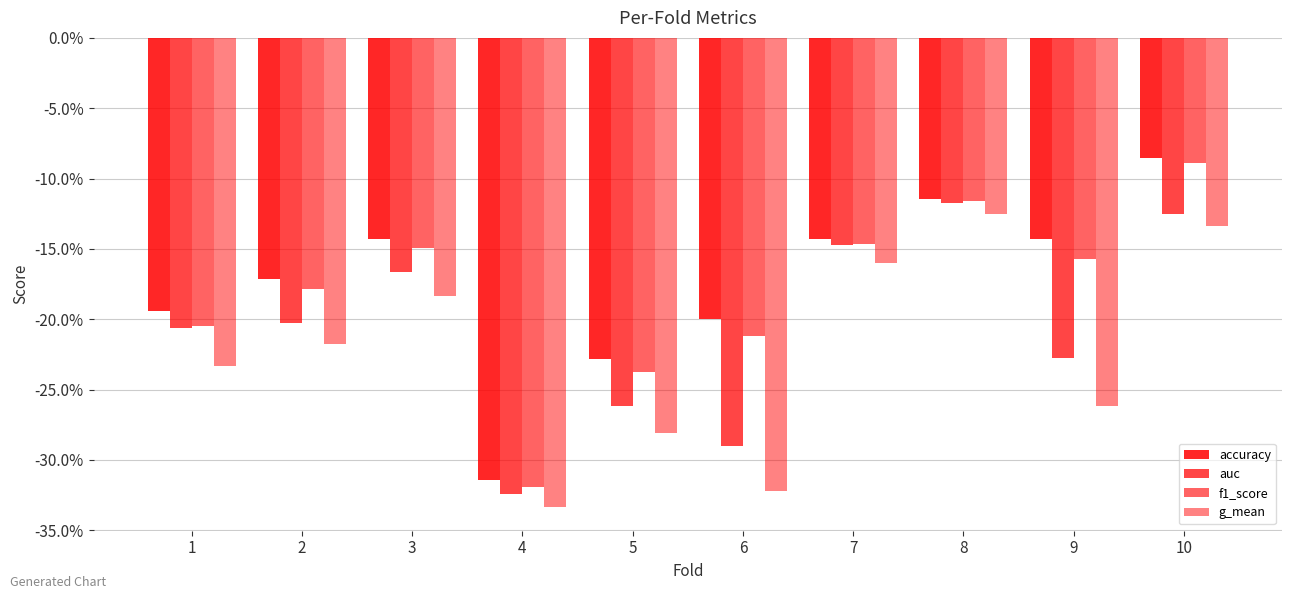

What is the value of the auc bar at the 4th from the left?

-0.3